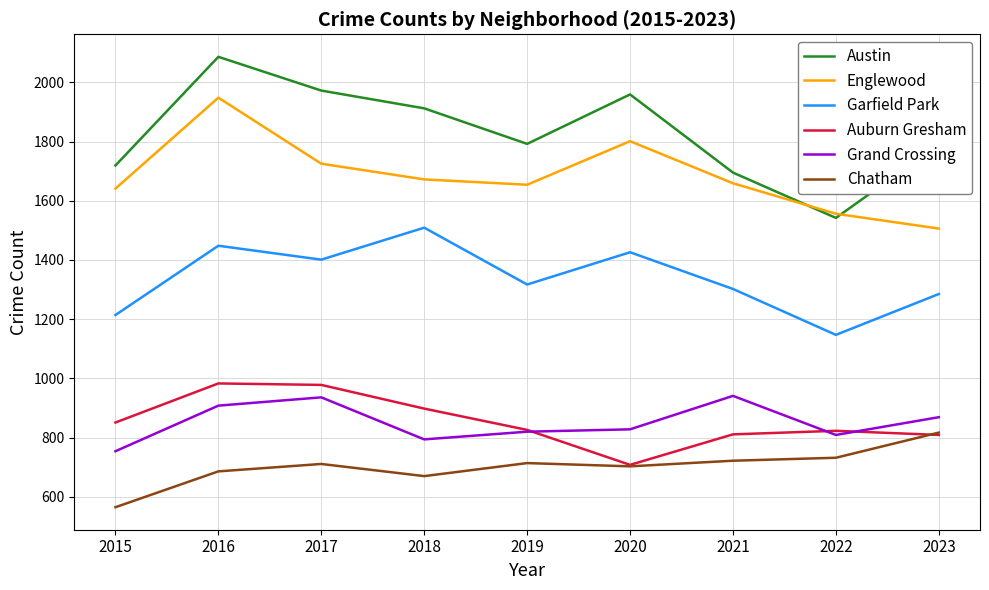

At 2015, list the series in order from largest to smallest.

Austin, Englewood, Garfield Park, Auburn Gresham, Grand Crossing, Chatham